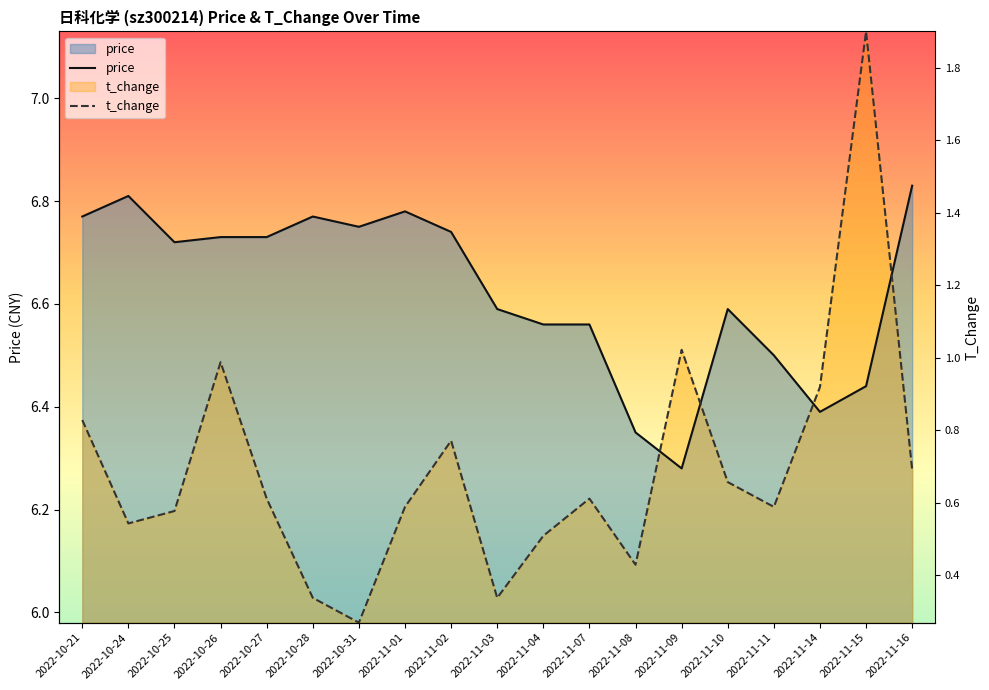

Rank the series at 2022-11-09 from lowest to highest value.

price, t_change